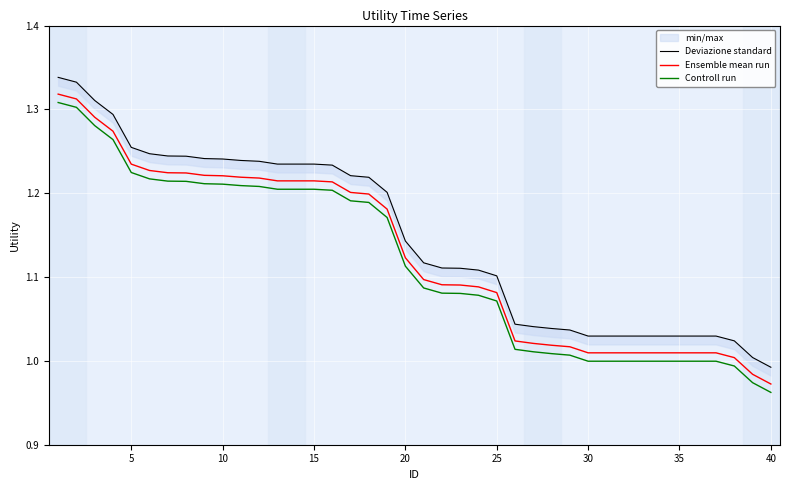

True or false: Deviazione standard and Controll run intersect in this chart.

False